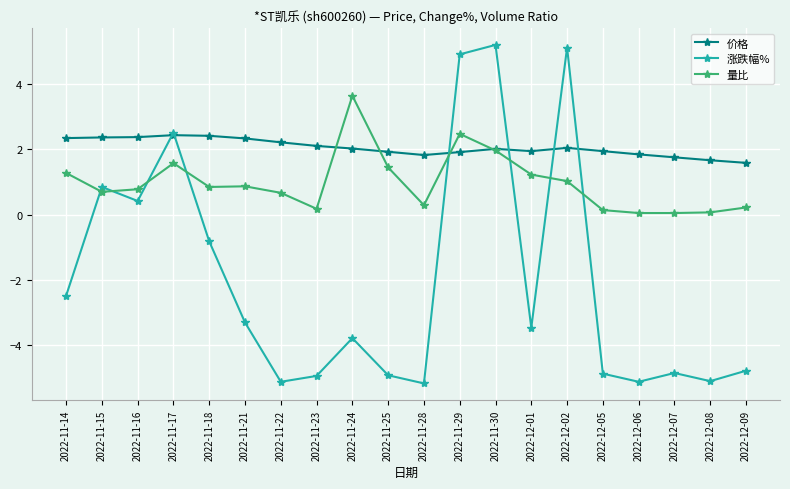

What is the total value across all series at 2022-11-14?

1.1